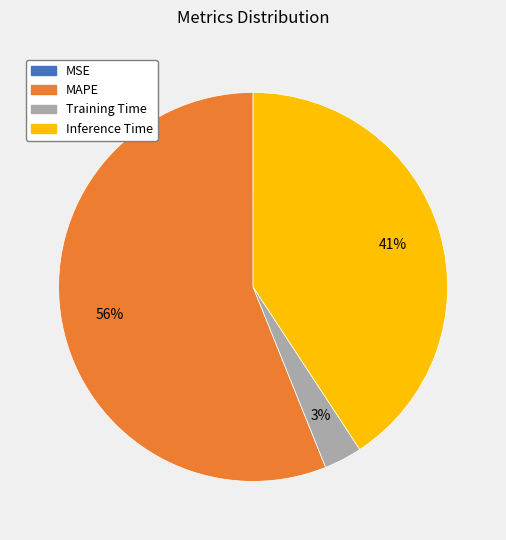

What is the largest slice in the pie chart?

MAPE